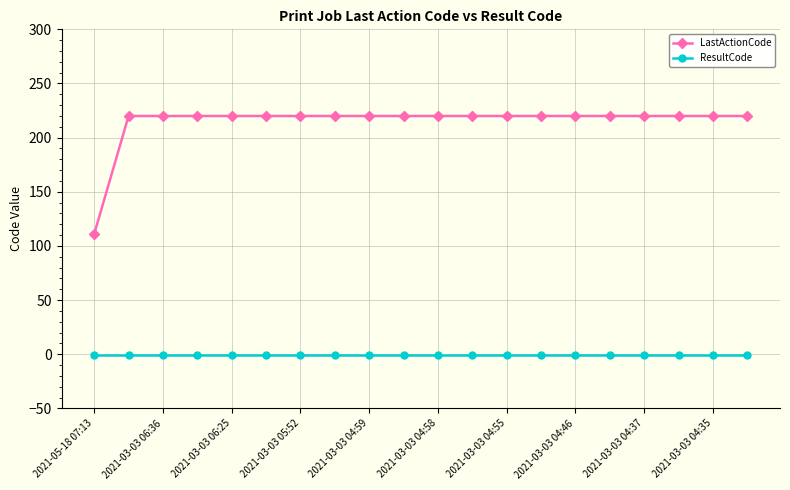

List the series in order of their overall mean, lowest first.

ResultCode, LastActionCode